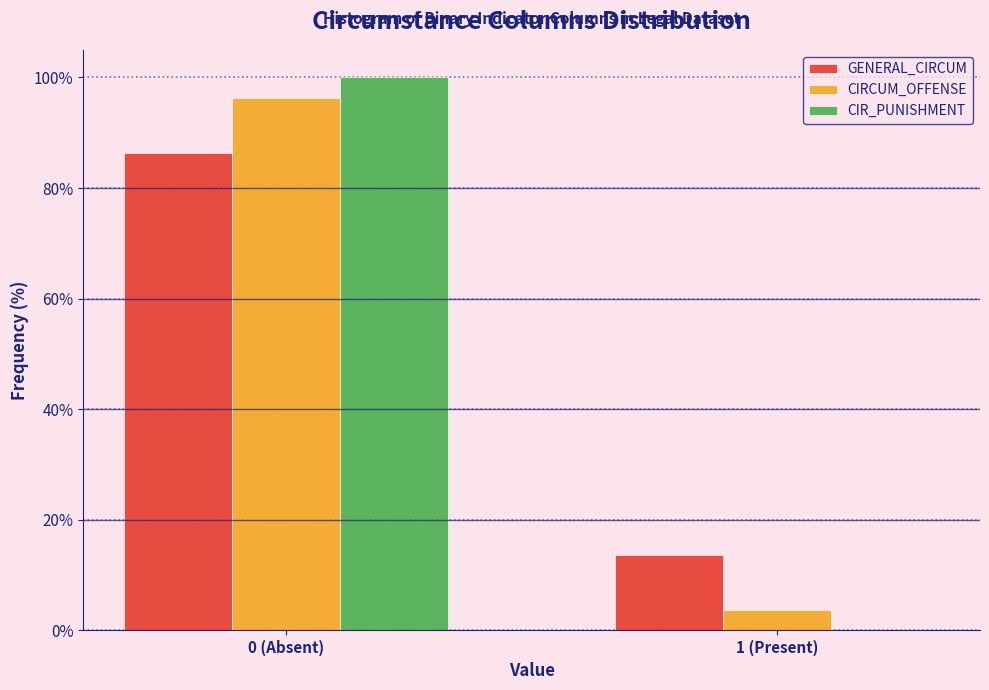

Reading left to right, list all the values displayed in this chart.

GENERAL_CIRCUM: 0 (Absent)=86.4	1 (Present)=13.6
CIRCUM_OFFENSE: 0 (Absent)=96.3	1 (Present)=3.7
CIR_PUNISHMENT: 0 (Absent)=100.0	1 (Present)=0.0